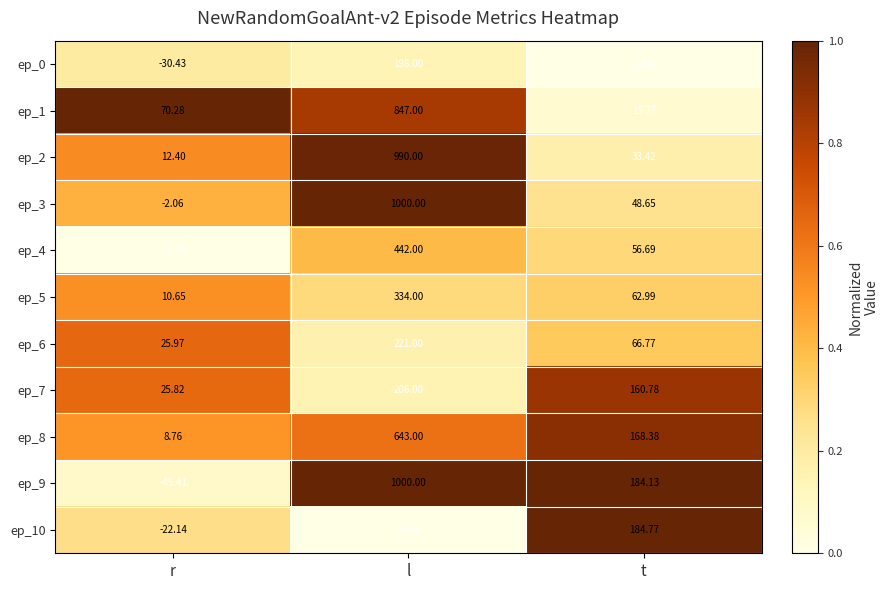

Where is ep_10 nearest to the value 81?

l